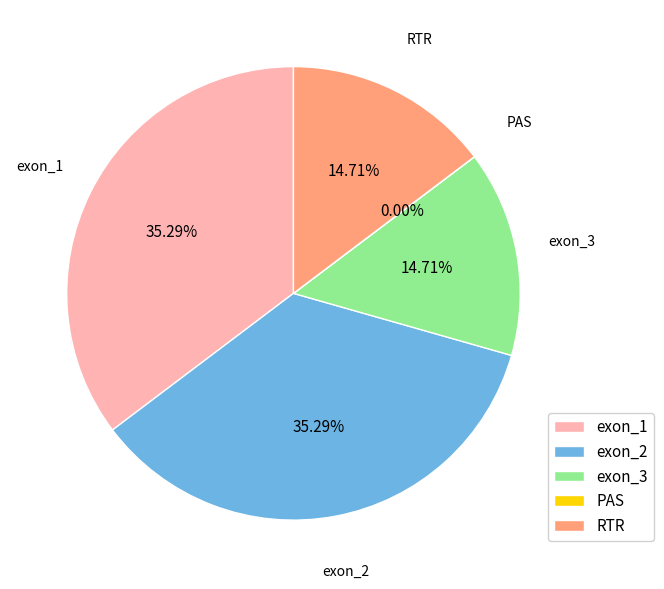

Does exon_2 represent more than half of the total?

No